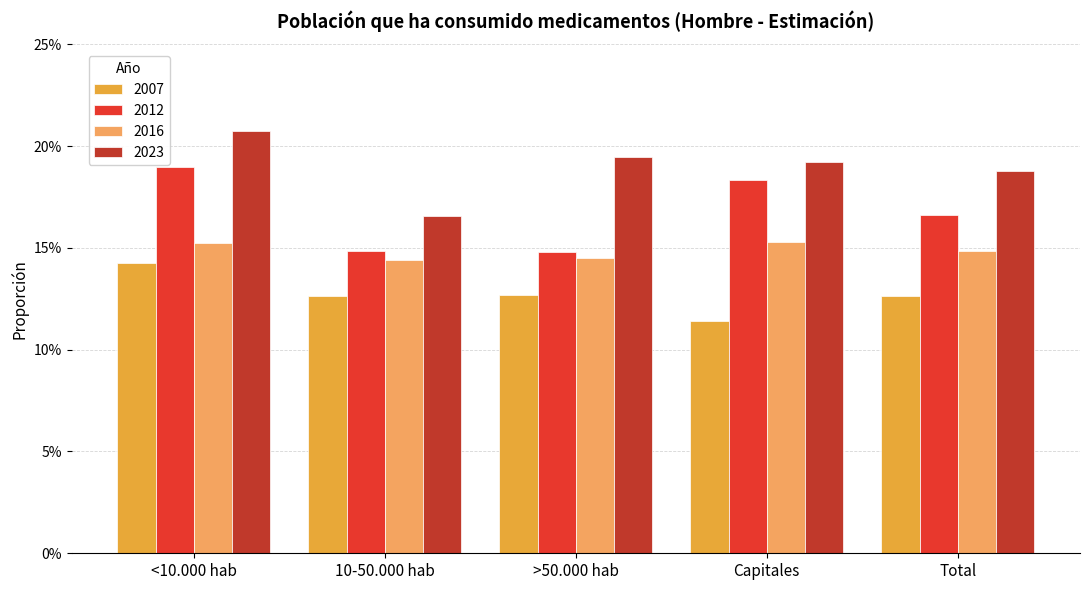

True or false: 2012 has a value of 0.2 at Total.

True